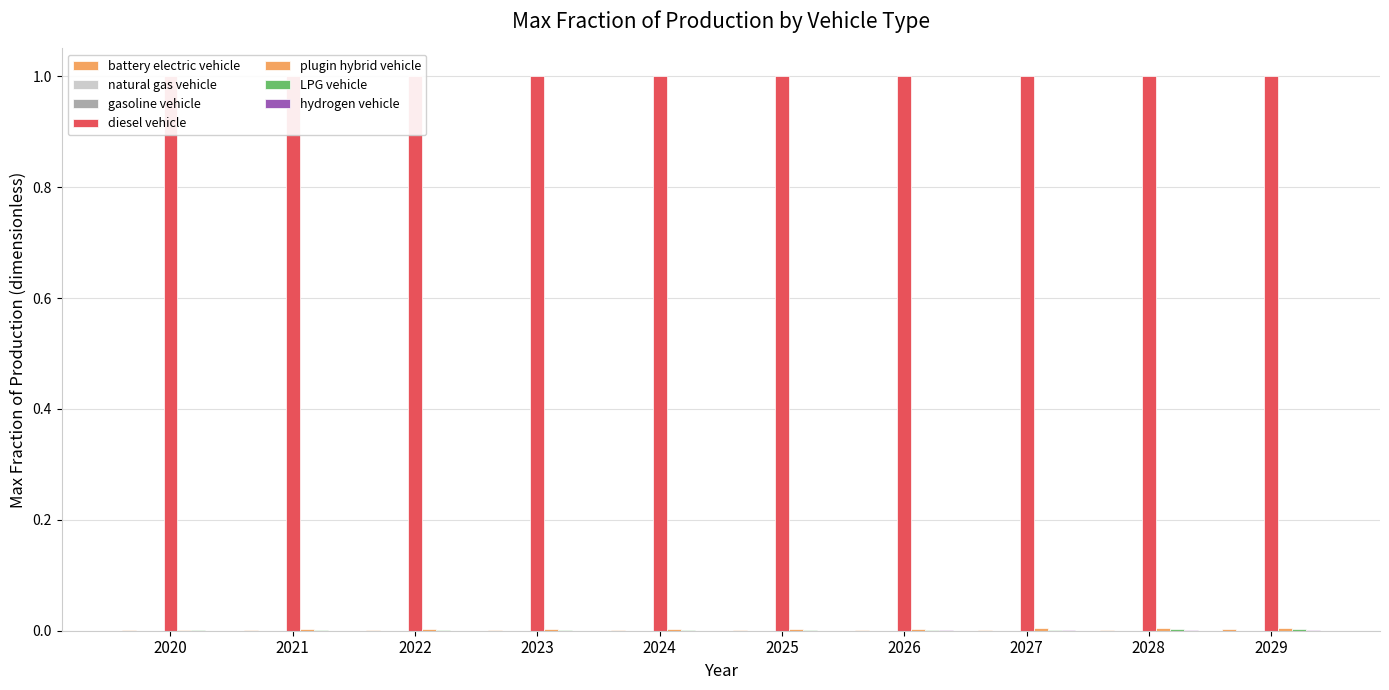

The battery electric vehicle series shows 0.0 at 2022. True or false?

False